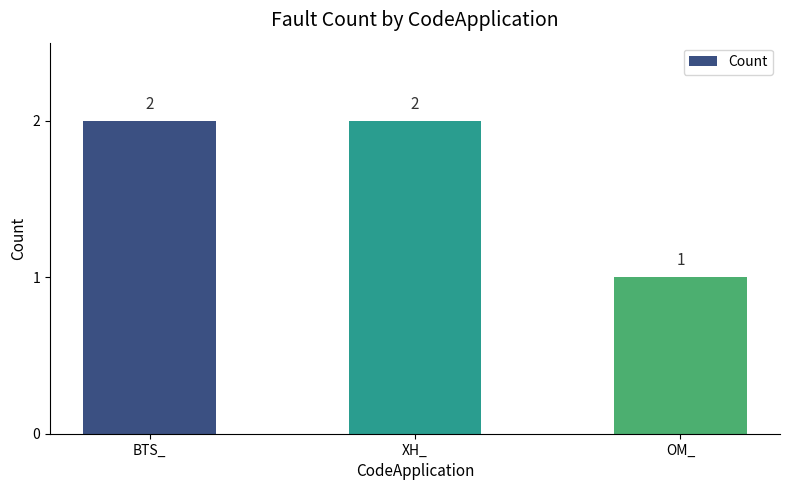

At which category does the chart reach its minimum across all series?

OM_